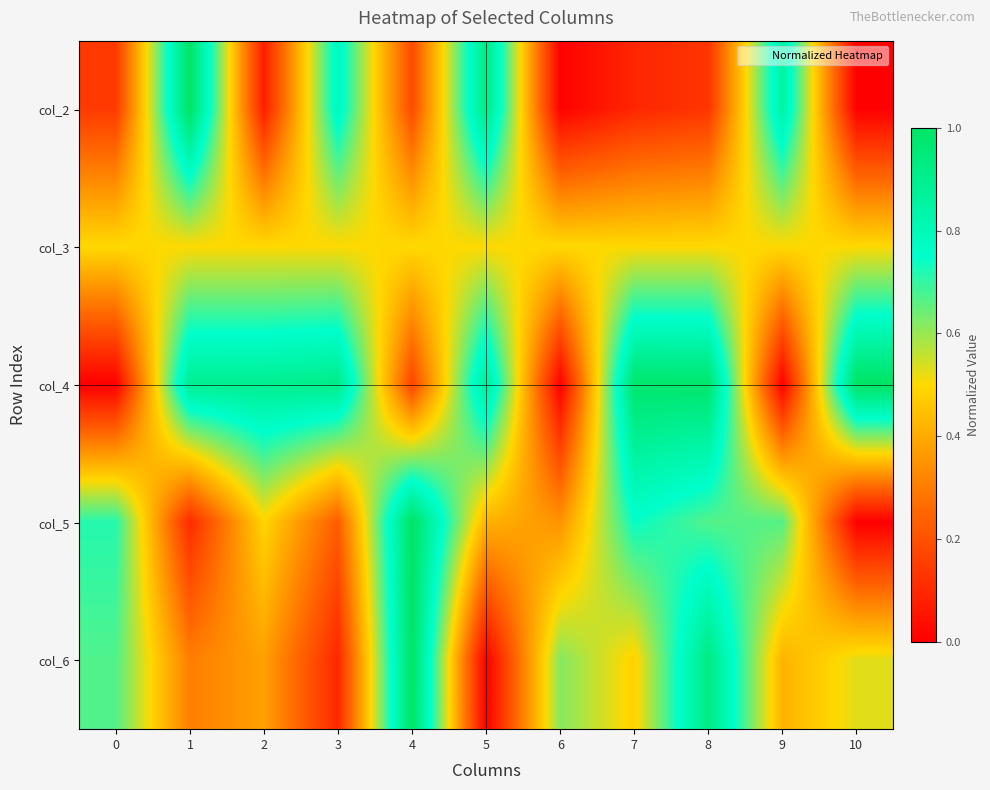

Reading left to right, extract all data points from this chart.

col_2: 0=0.1	1=1.0	2=0.1	3=0.8	4=0.2	5=0.9	6=0.0	7=0.1	8=0.1	9=0.9	10=0.0
col_3: 0=0.5	1=0.5	2=0.5	3=0.5	4=0.5	5=0.5	6=0.5	7=0.5	8=0.5	9=0.5	10=0.5
col_4: 0=0.0	1=0.9	2=0.9	3=0.9	4=0.2	5=0.9	6=0.0	7=1.0	8=1.0	9=0.0	10=1.0
col_5: 0=0.7	1=0.1	2=0.5	3=0.2	4=1.0	5=0.4	6=0.3	7=0.7	8=0.7	9=0.7	10=0.0
col_6: 0=0.7	1=0.3	2=0.4	3=0.1	4=1.0	5=0.0	6=0.6	7=0.5	8=0.9	9=0.4	10=0.5